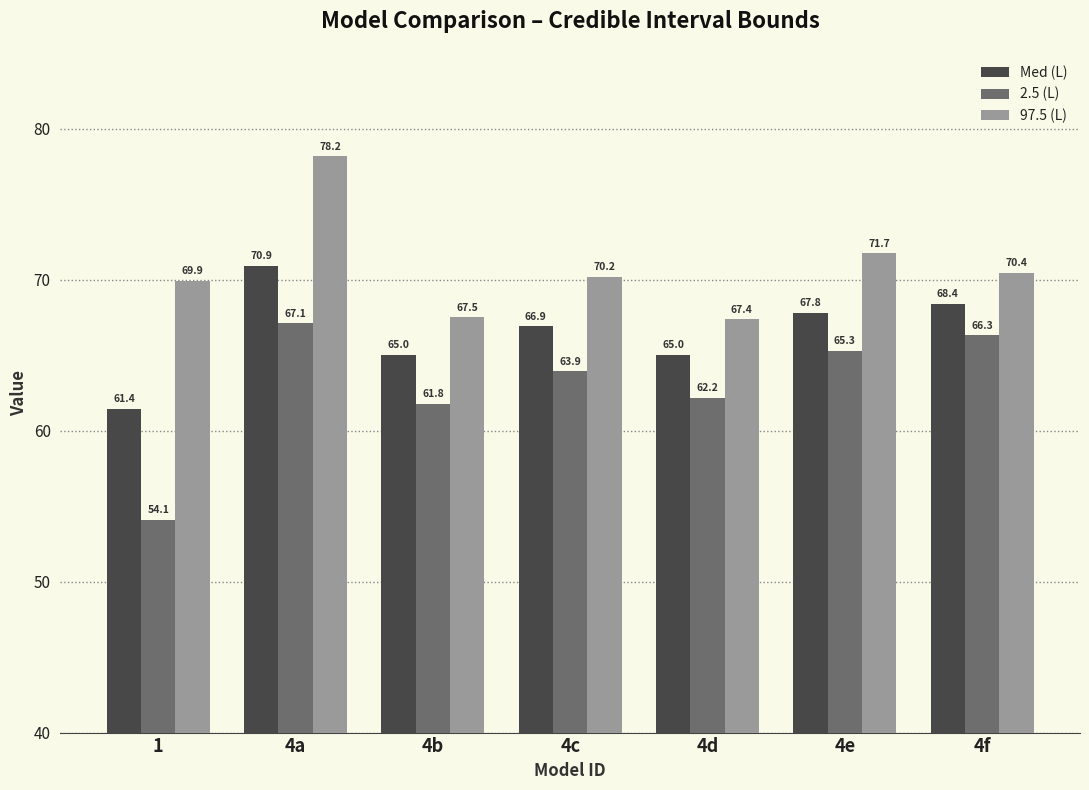

What is the sum of the Med (L) values at 1 and 4b?

126.5